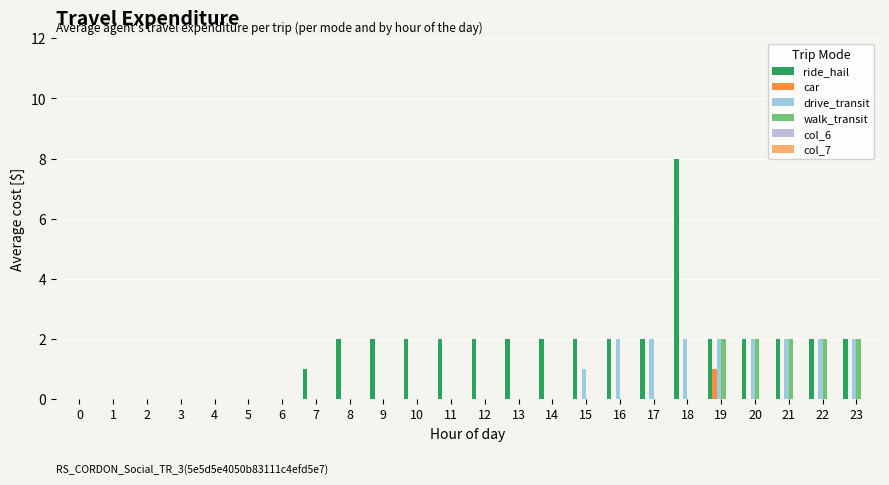

At which label is ride_hail closest to 4?

8